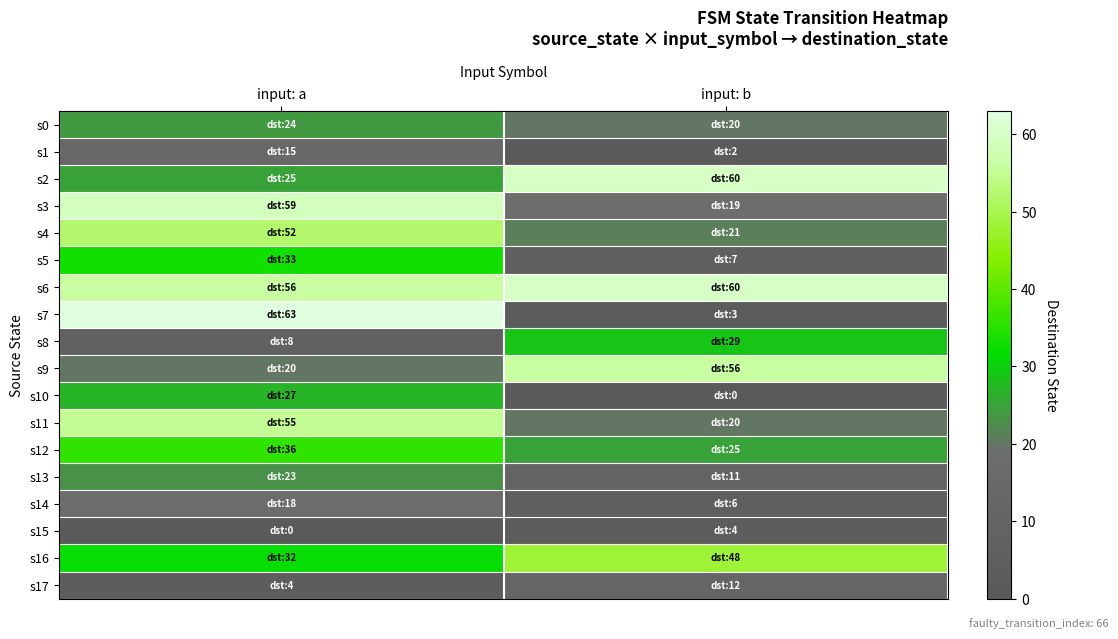

Which series has the largest total across all categories?

s6